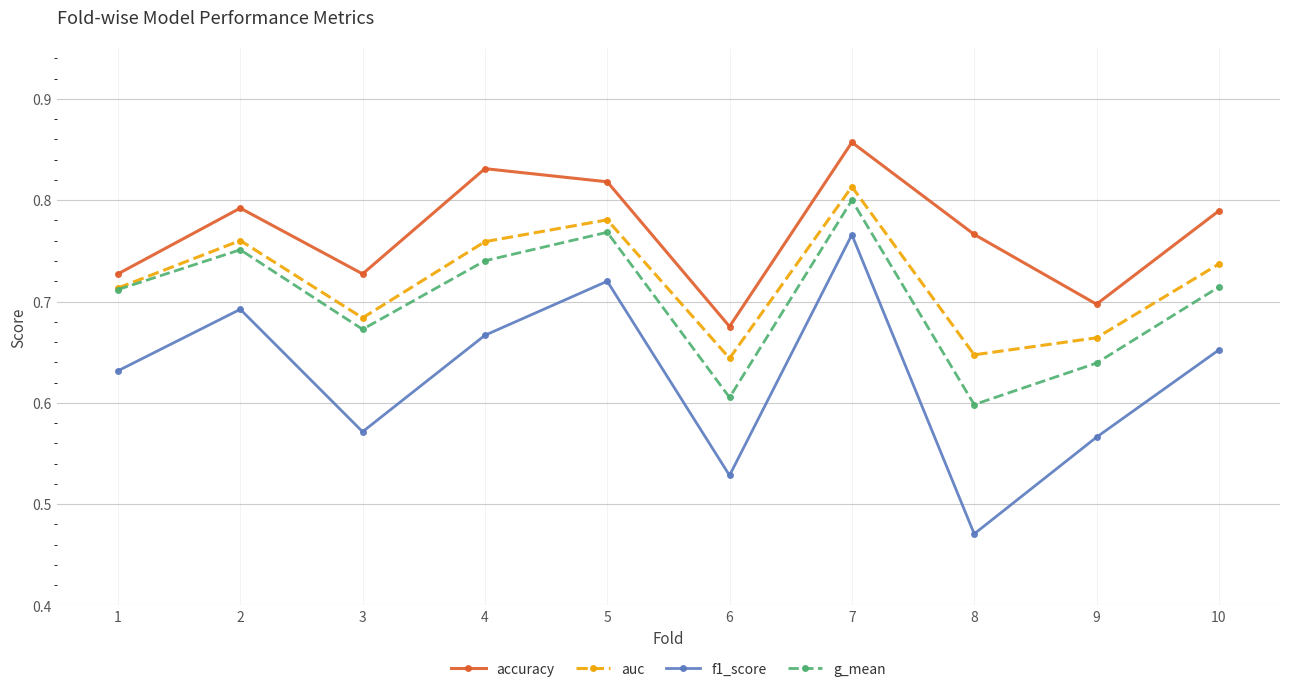

Where is accuracy nearest to the value 0?

6